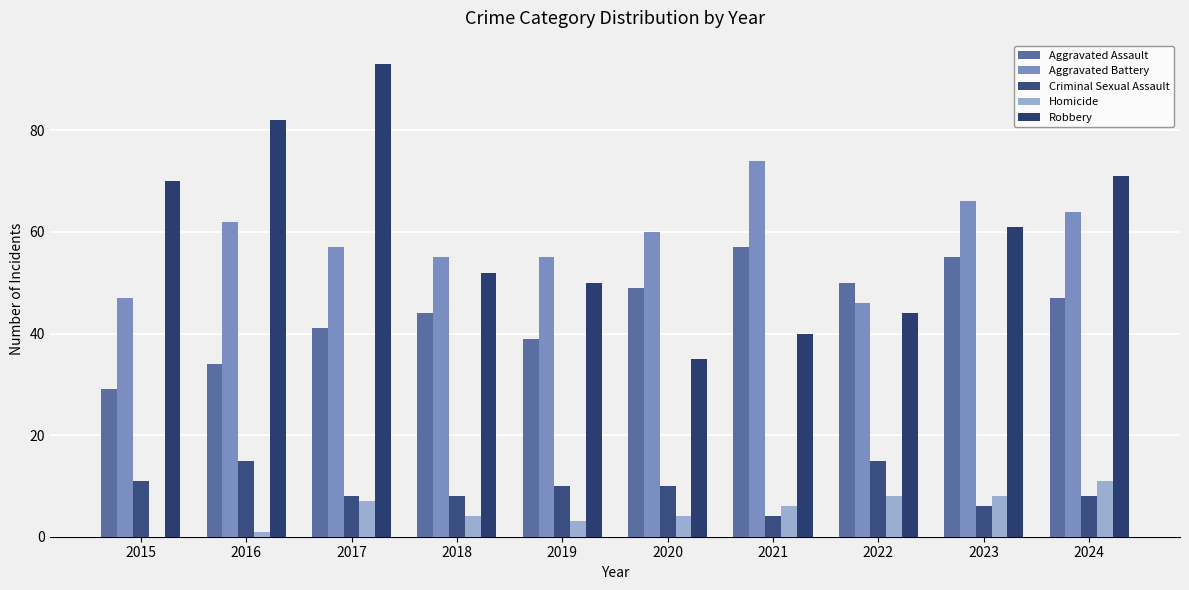

Is the value of Aggravated Battery at 2023 greater than the value of Robbery at 2023?

Yes